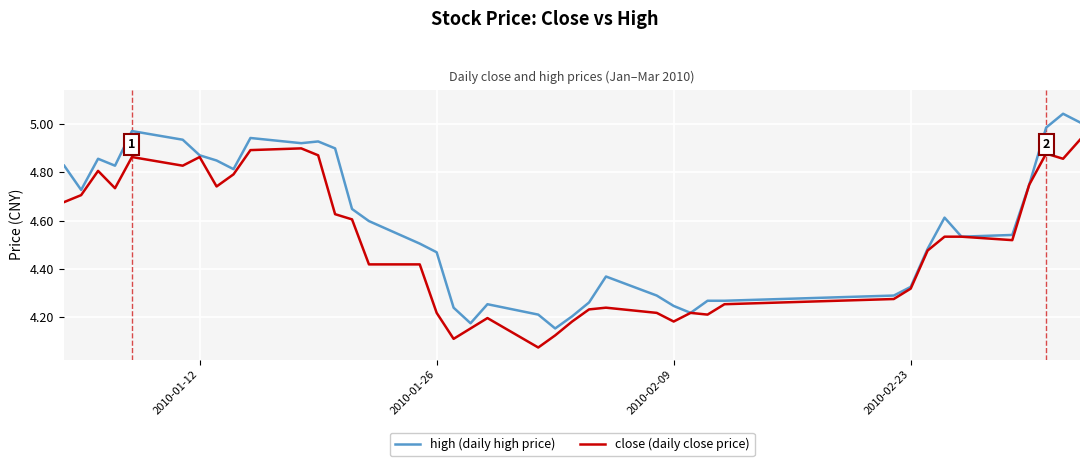

Is this an area chart (filled region under the line)?

No